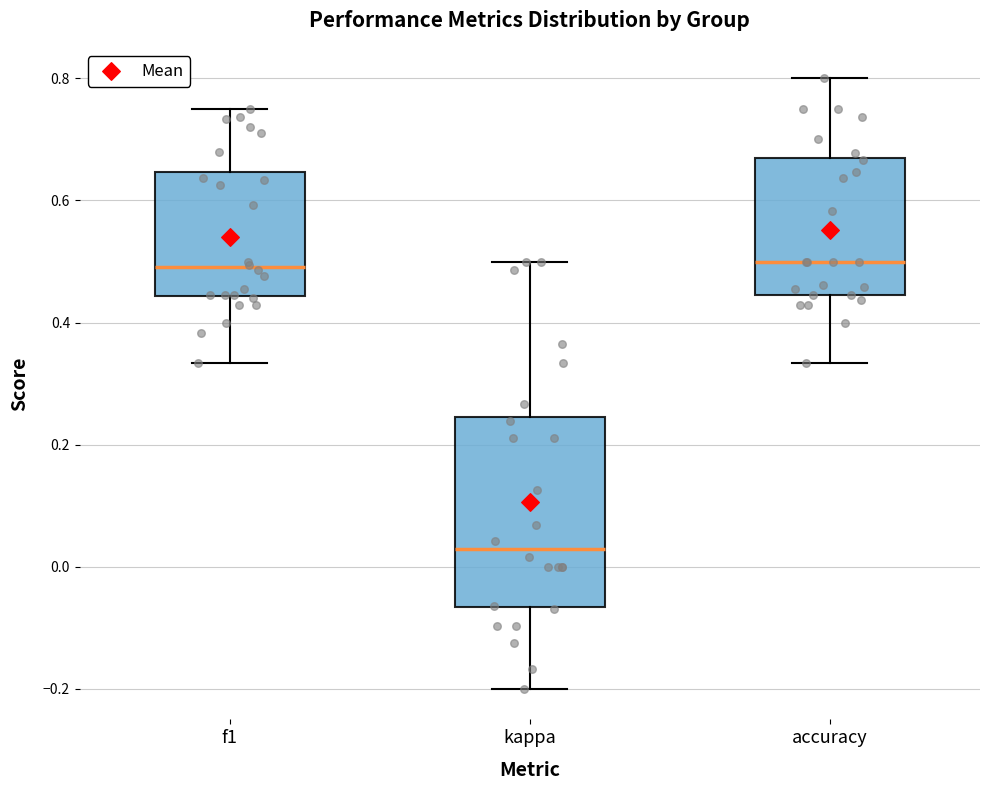

Where does the median line of the box for accuracy sit on the y-axis? The values are not printed on the chart, so give them approximately, as read against the axis.

0.50